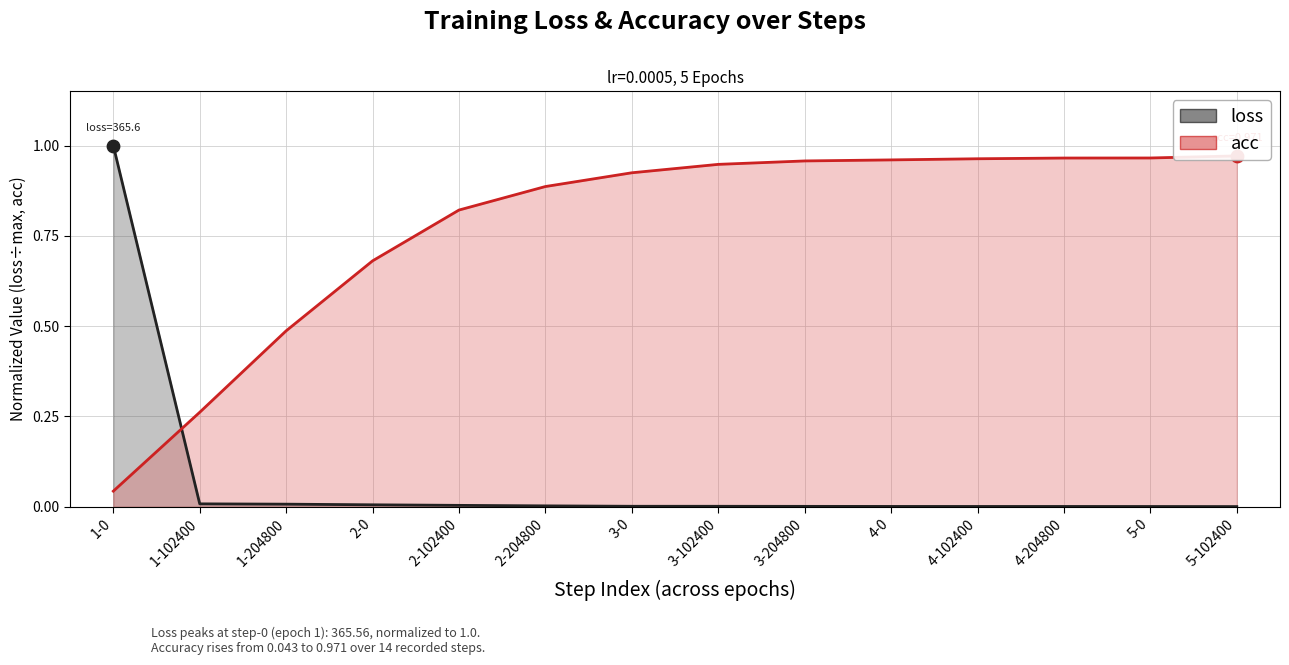

Which series has the largest Y range (max minus min)?

loss